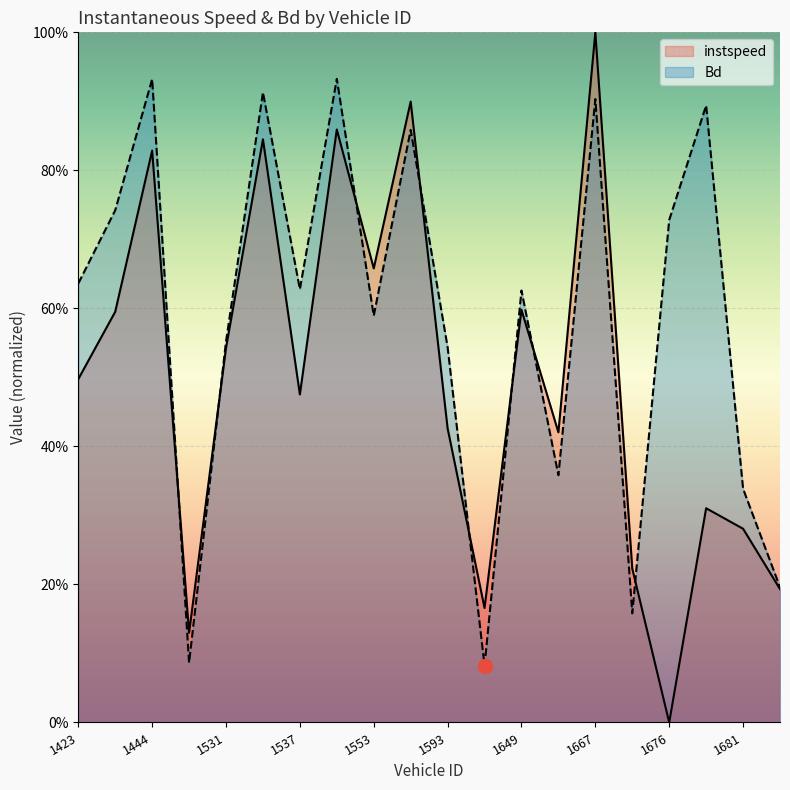

What is the average value of the Bd series?

0.6